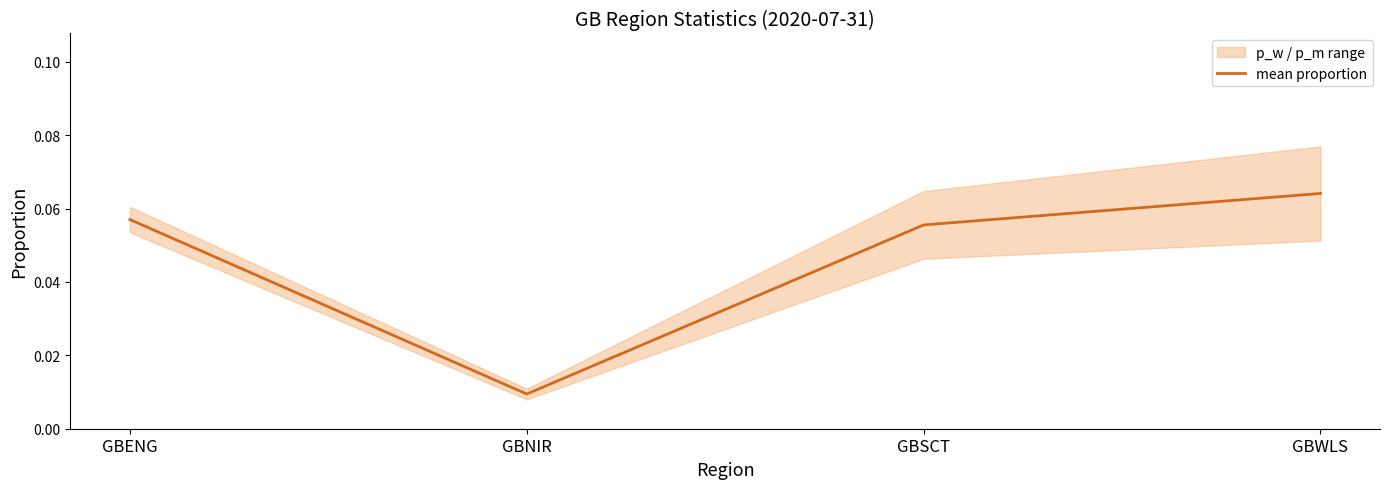

What is the difference between the values at GBWLS and GBNIR?

0.1